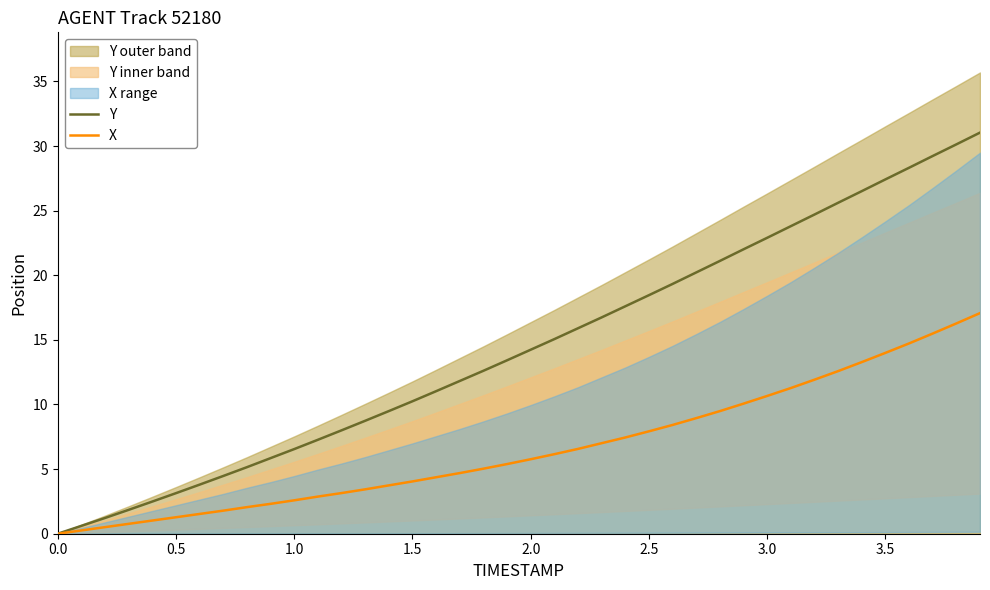

How many values in the Y series are below 14?

20